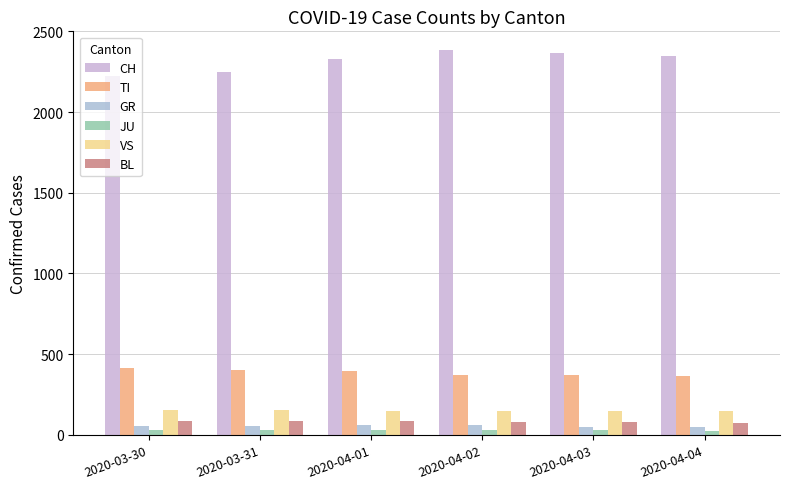

At which label is CH closest to 2304?

2020-04-01